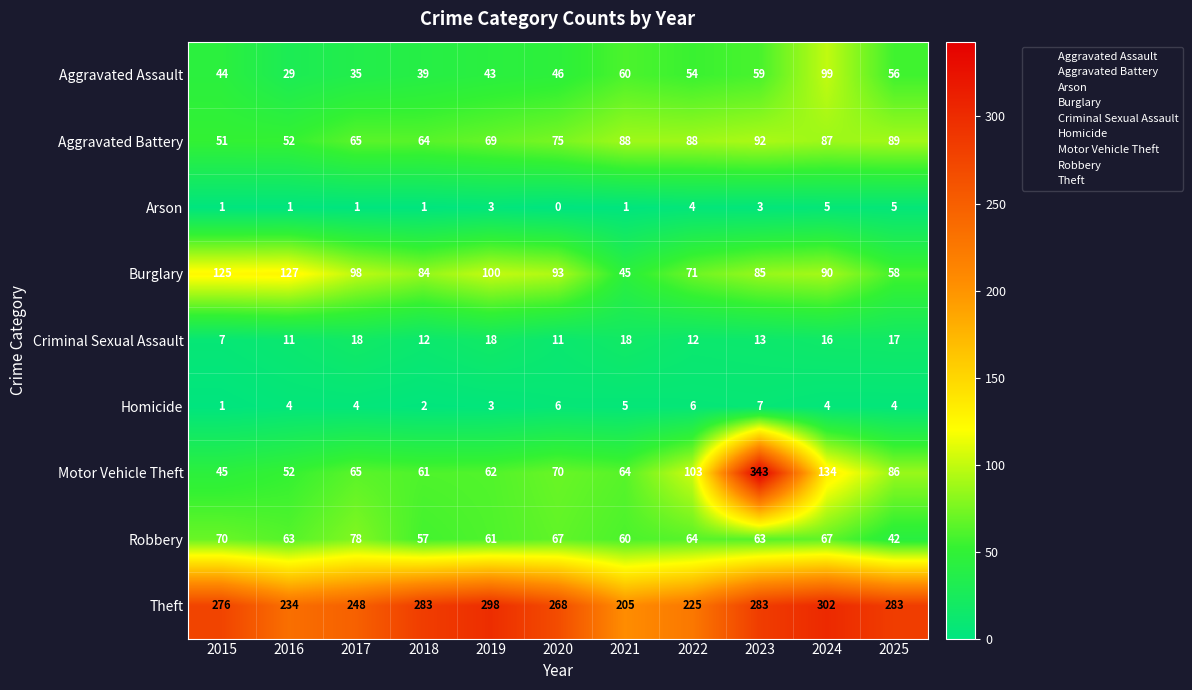

True or false: Motor Vehicle Theft has a value of 52 at 2016.

True